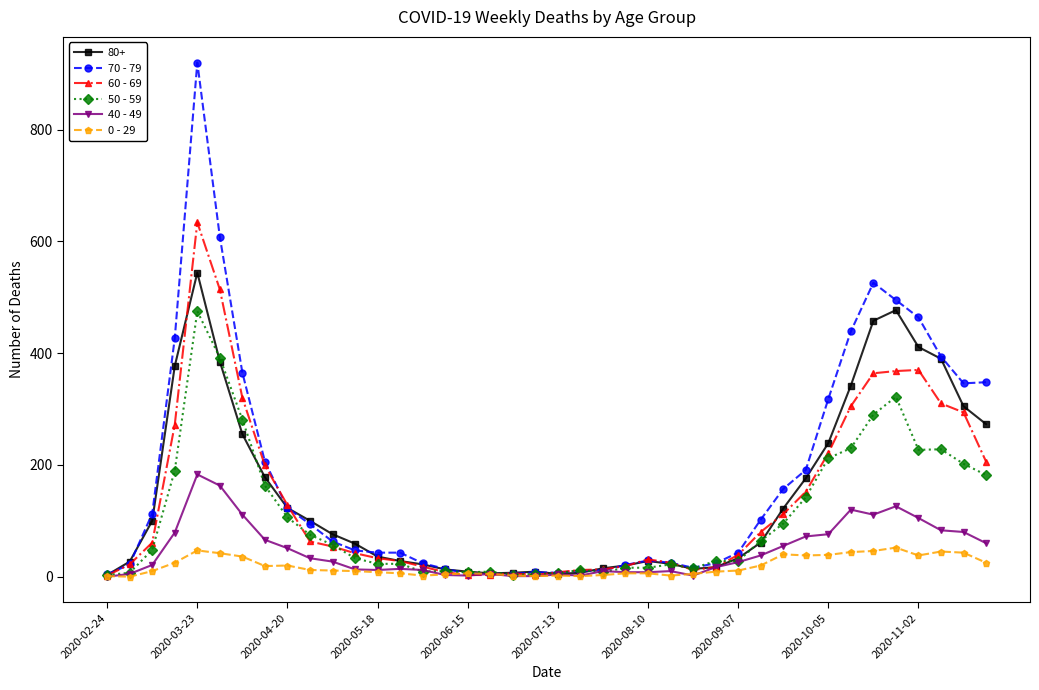

What is the average value of the 70 - 79 series?

178